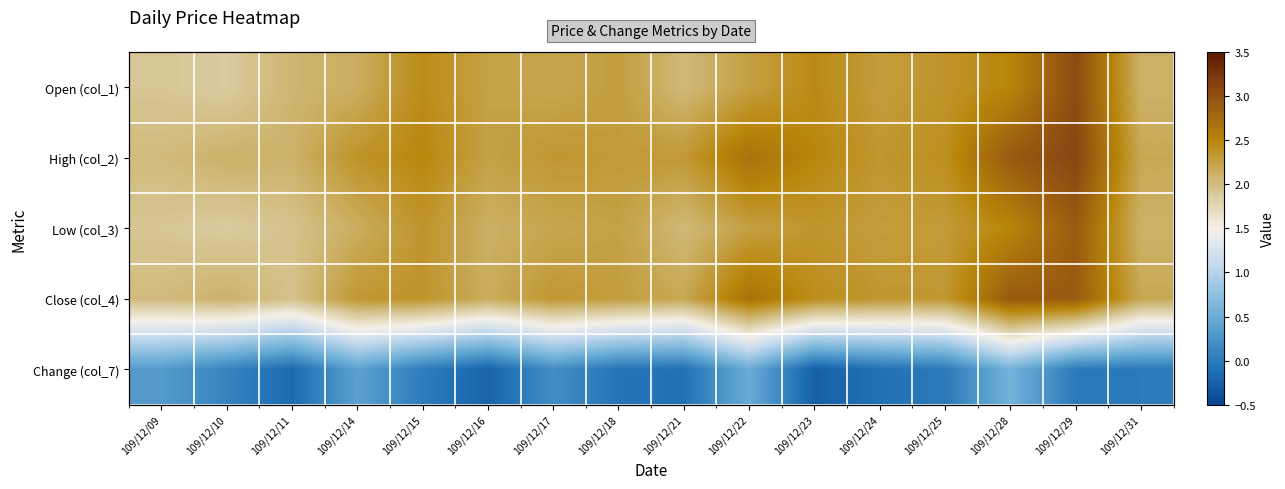

Which label corresponds to the smallest value in the chart?

109/12/23